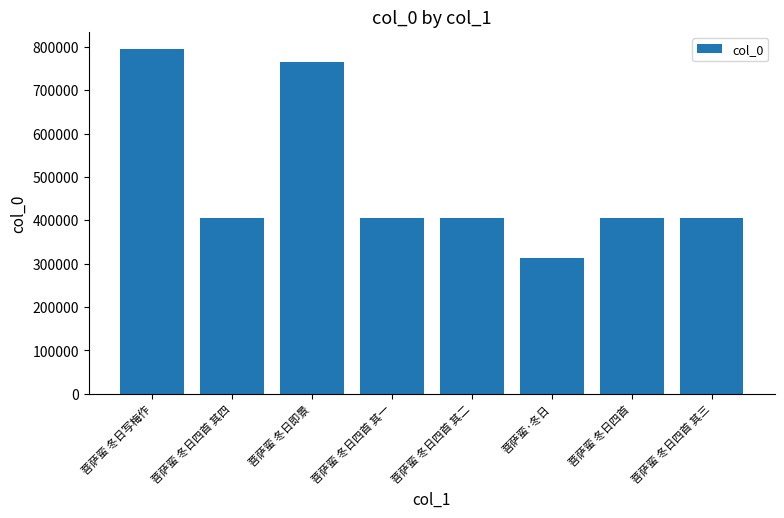

What value does the data have at 菩萨蛮 冬日四首 其二?

405118